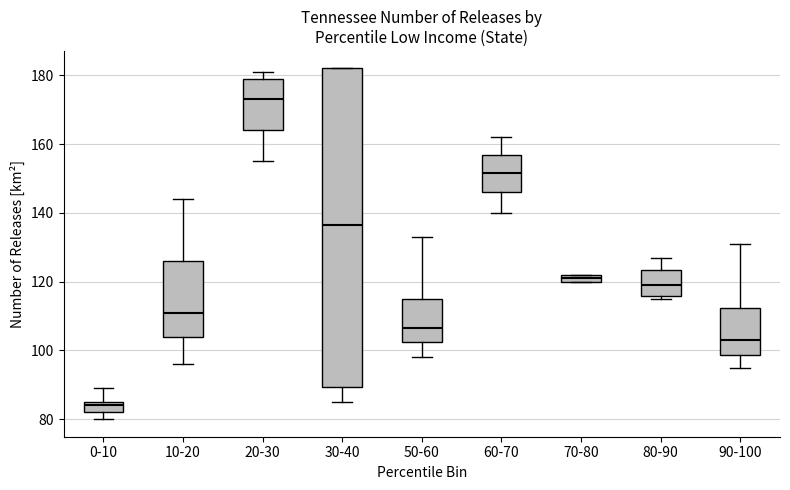

Which box has the highest median line?

20-30